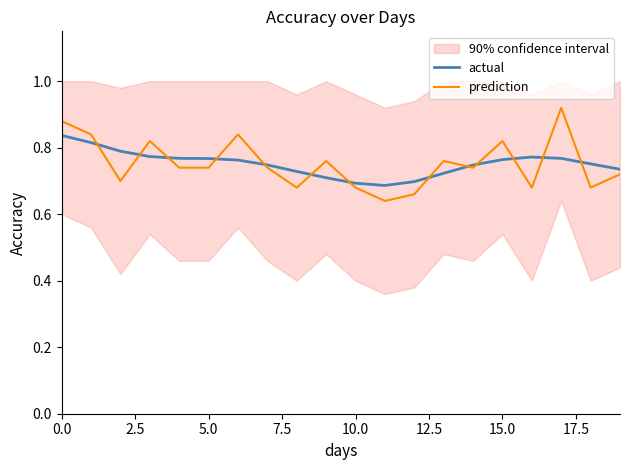

Rank the series by their maximum value, from highest to lowest.

prediction, actual